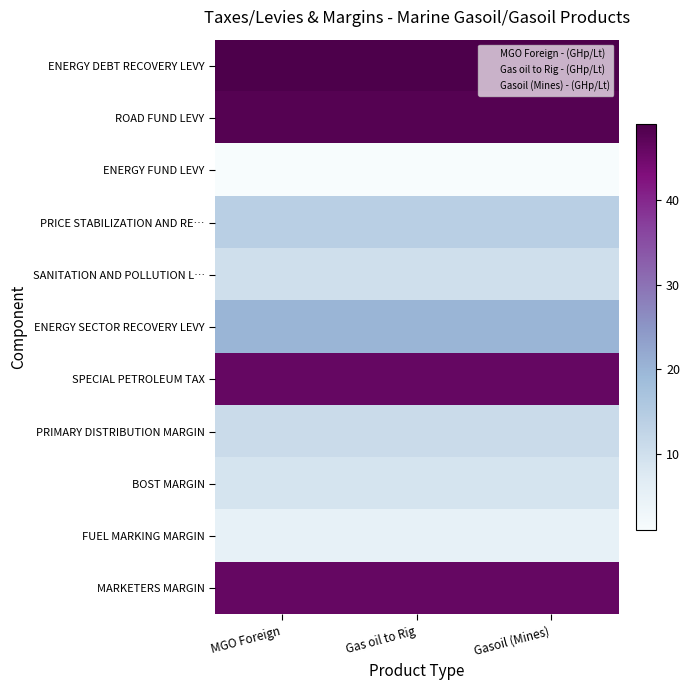

At which category is the sum across all series the highest?

MGO Foreign